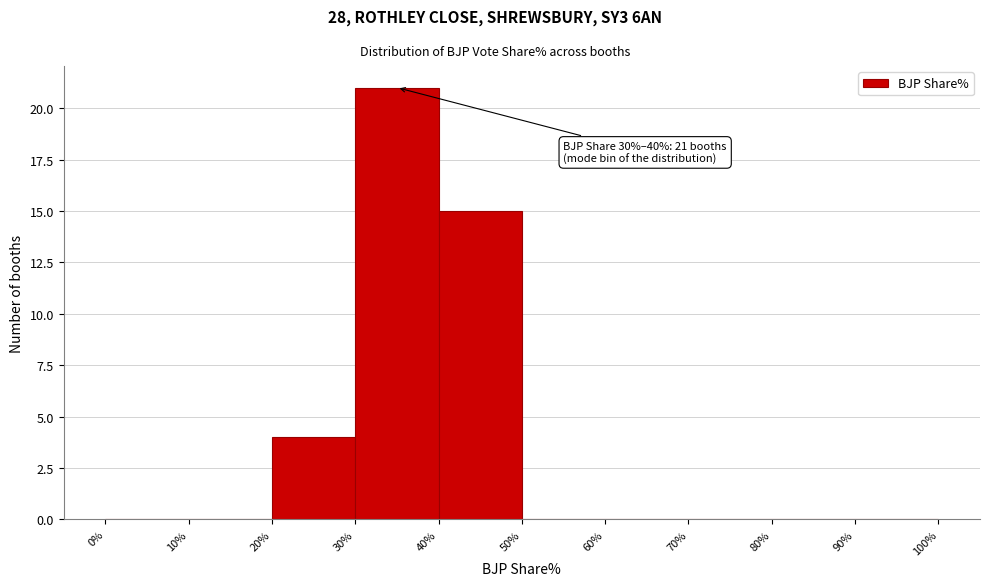

Which range on the x-axis has the tallest bar?

30% to 40%